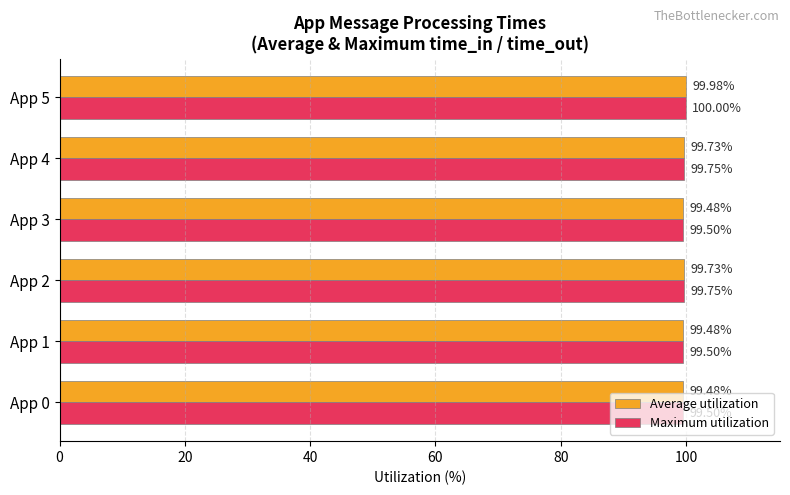

What is the difference between the maximum and minimum values in the Average utilization series?

0.5